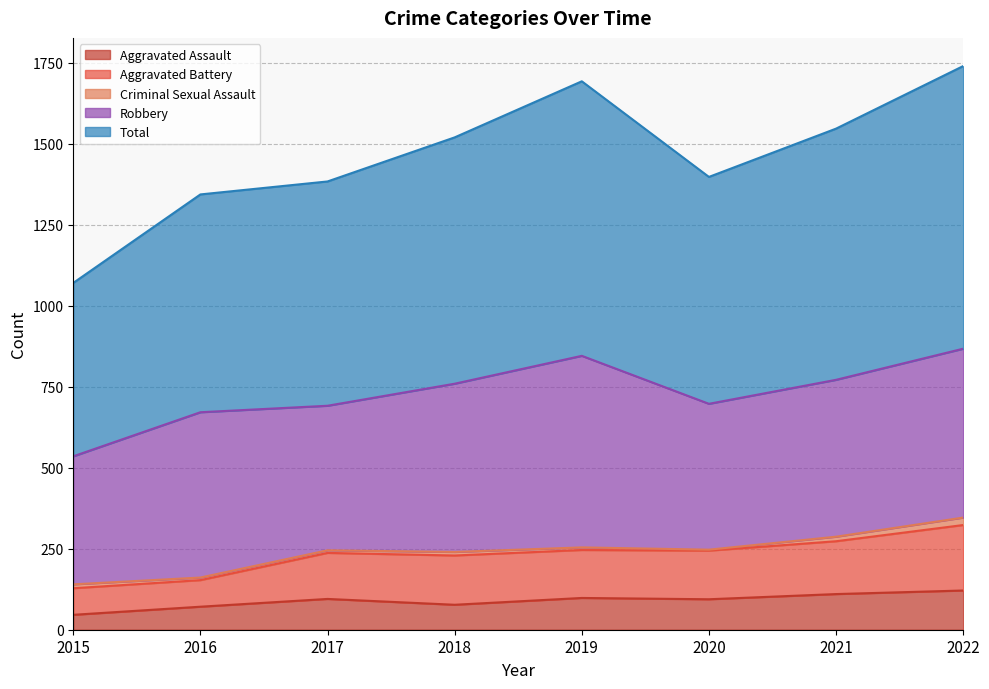

How many categories are shown in the chart?

8